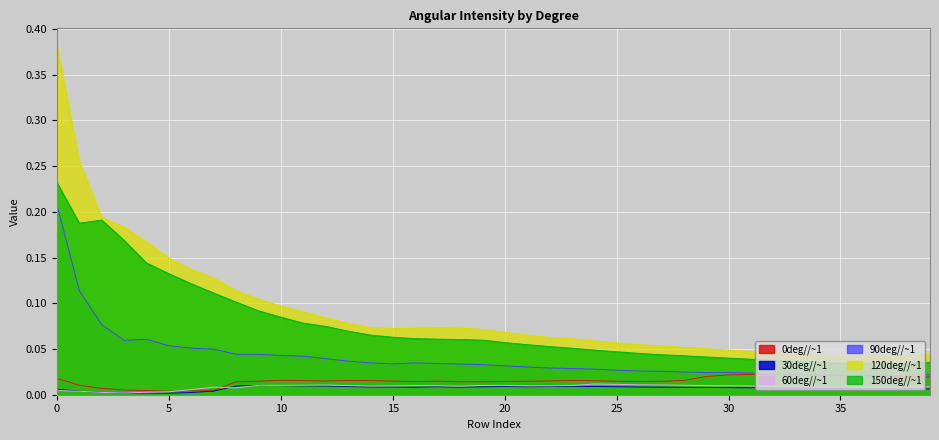

At which label does 0deg//~1 reach its peak?

31